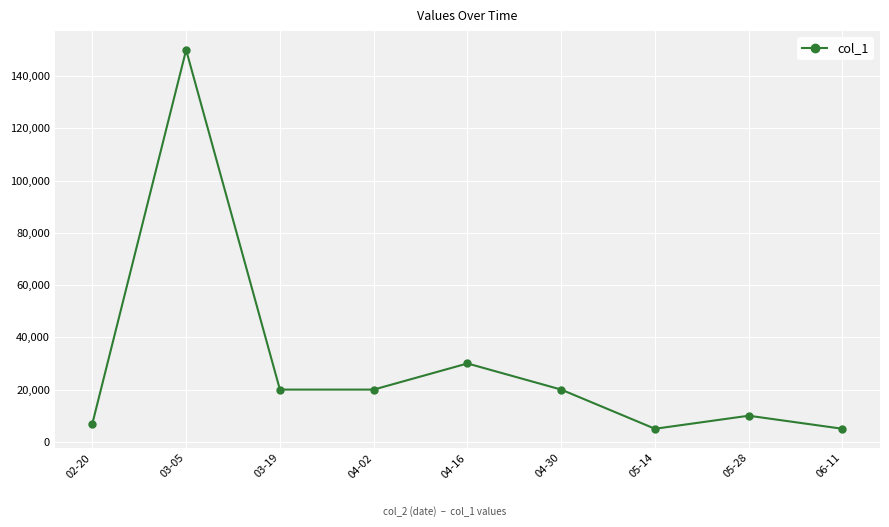

Where is the data nearest to the value 77500?

04-16